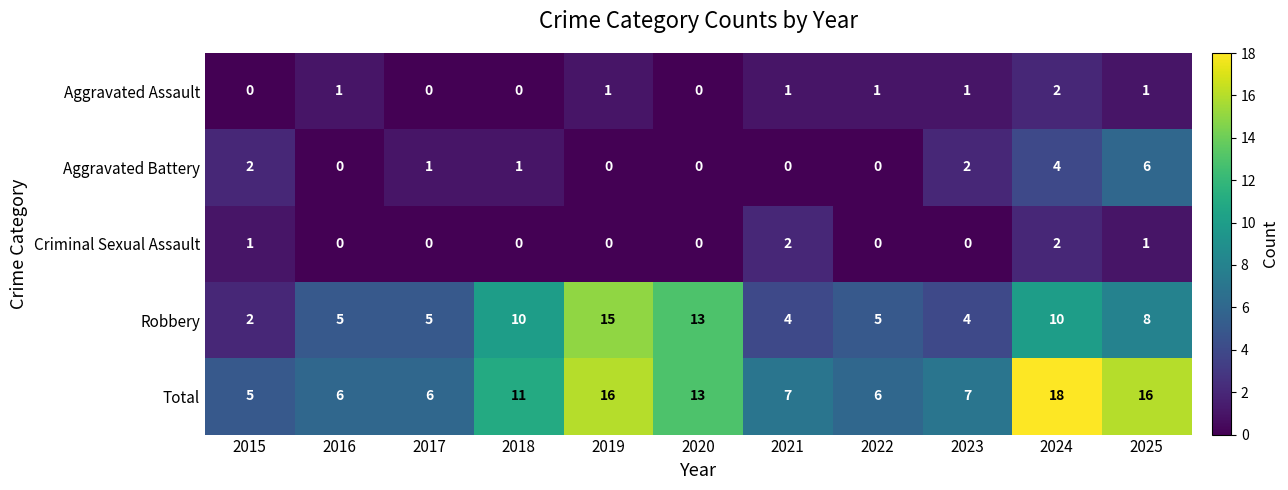

Which series changed the most between 2015 and 2024?

Total